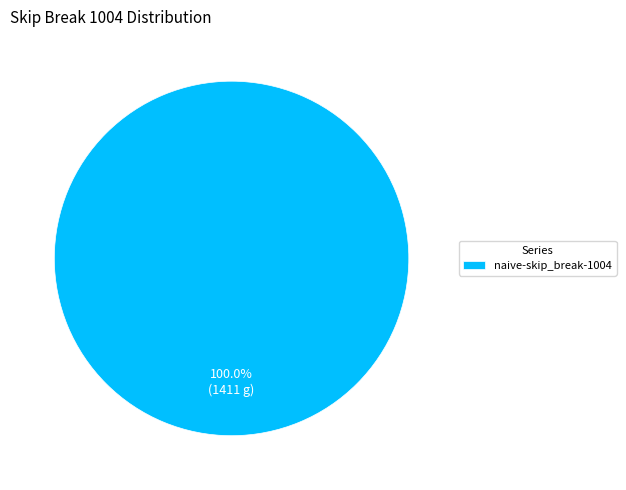

Does naive-skip_break-1004 represent more than half of the total?

Yes